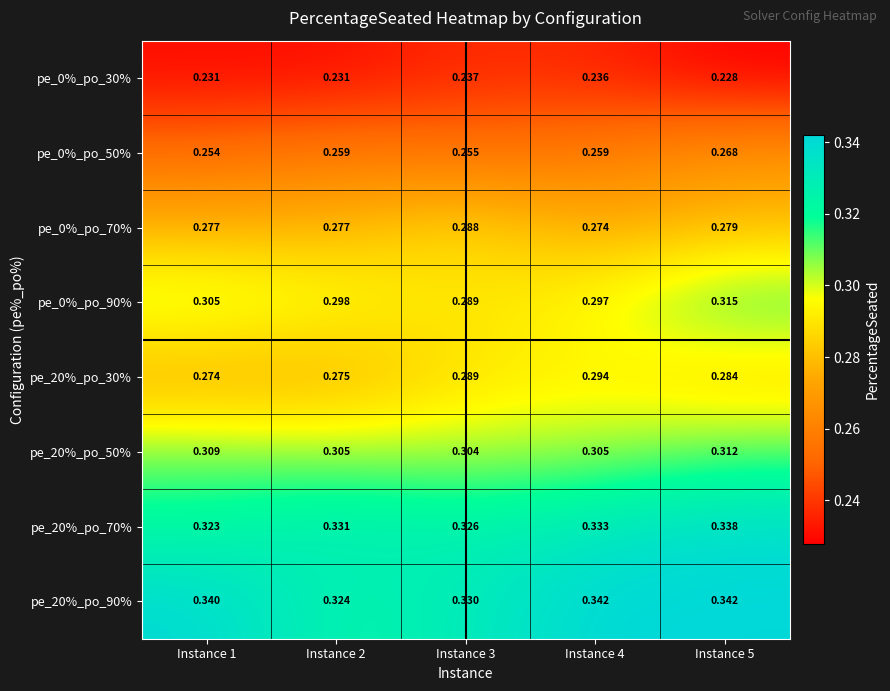

Is the value of pe_0%_po_70% at Instance 3 greater than the value of pe_20%_po_50% at Instance 3?

No